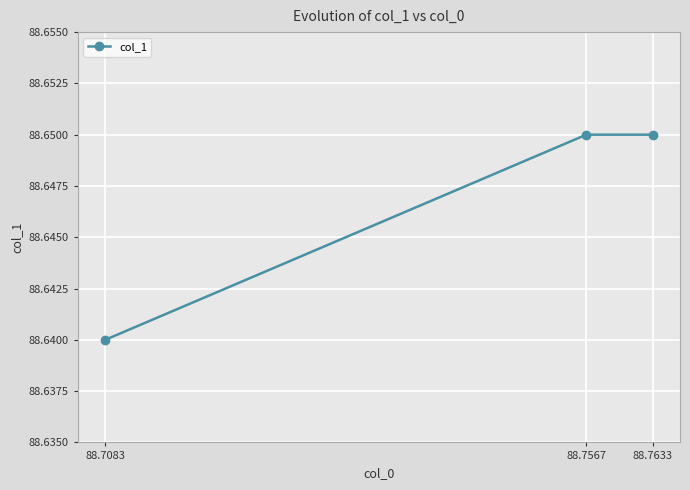

Approximately how many times larger is the value at 88.7083 compared to 88.7567?

1.0